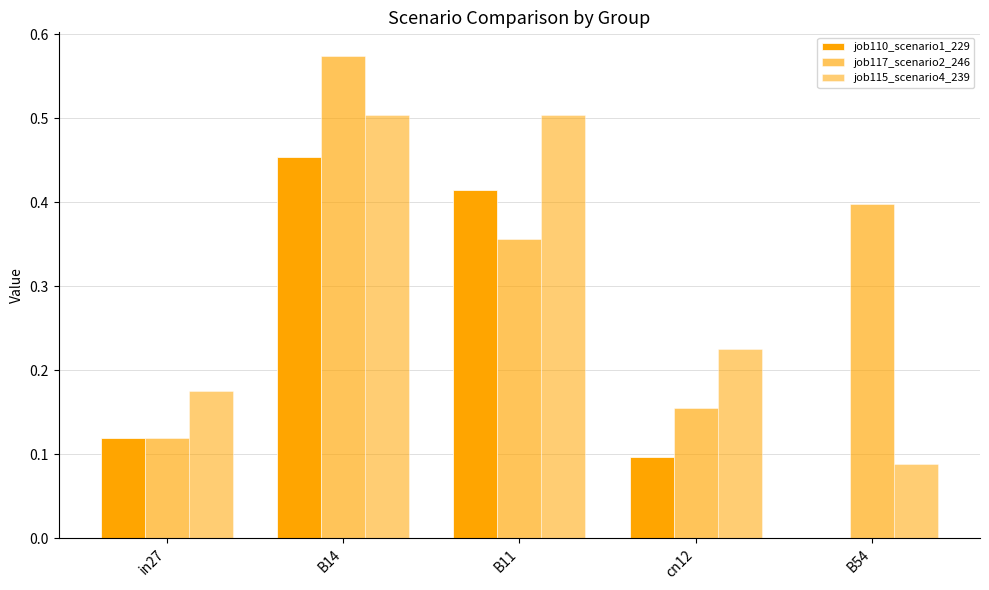

How many distinct data groups are displayed?

3